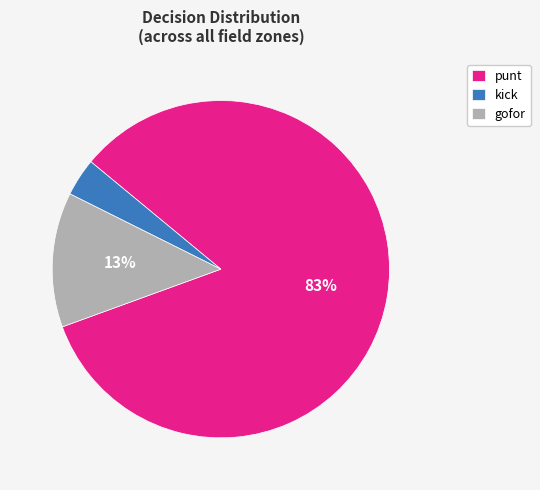

Which has a higher value, punt or kick?

punt